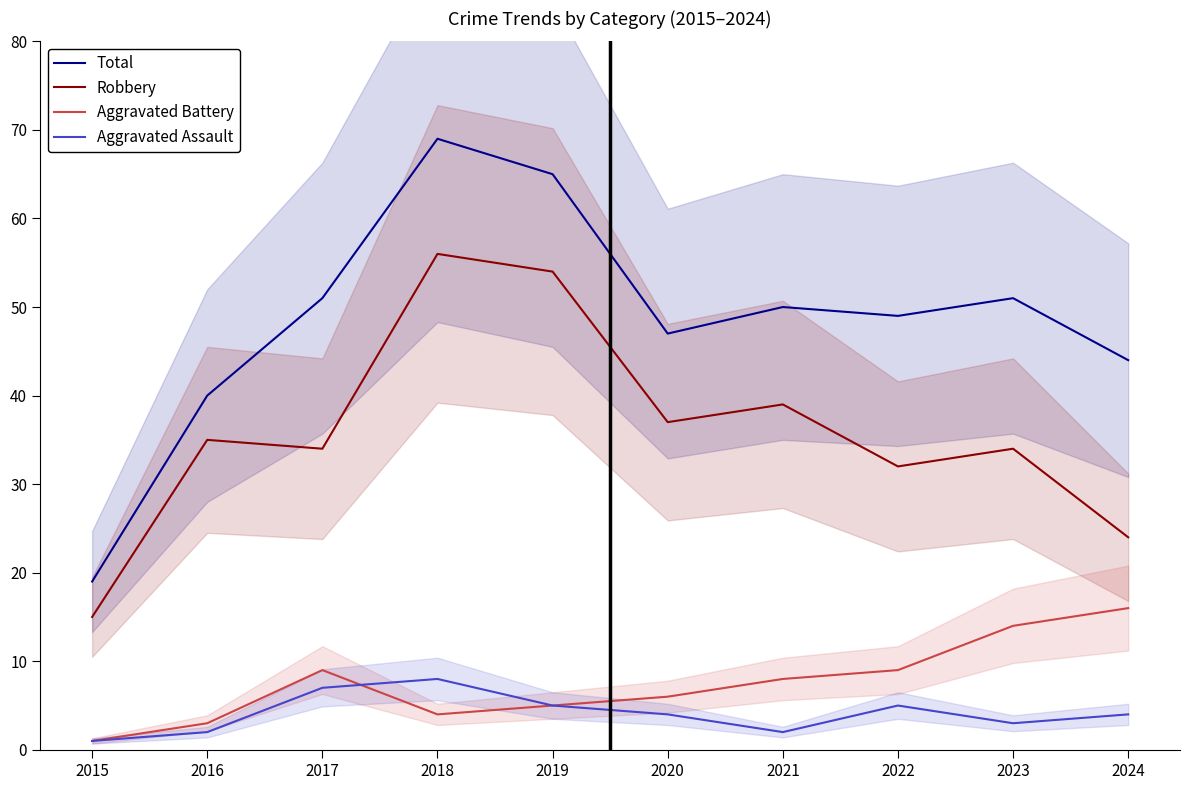

How many interior local peaks does the Aggravated Assault series have?

2